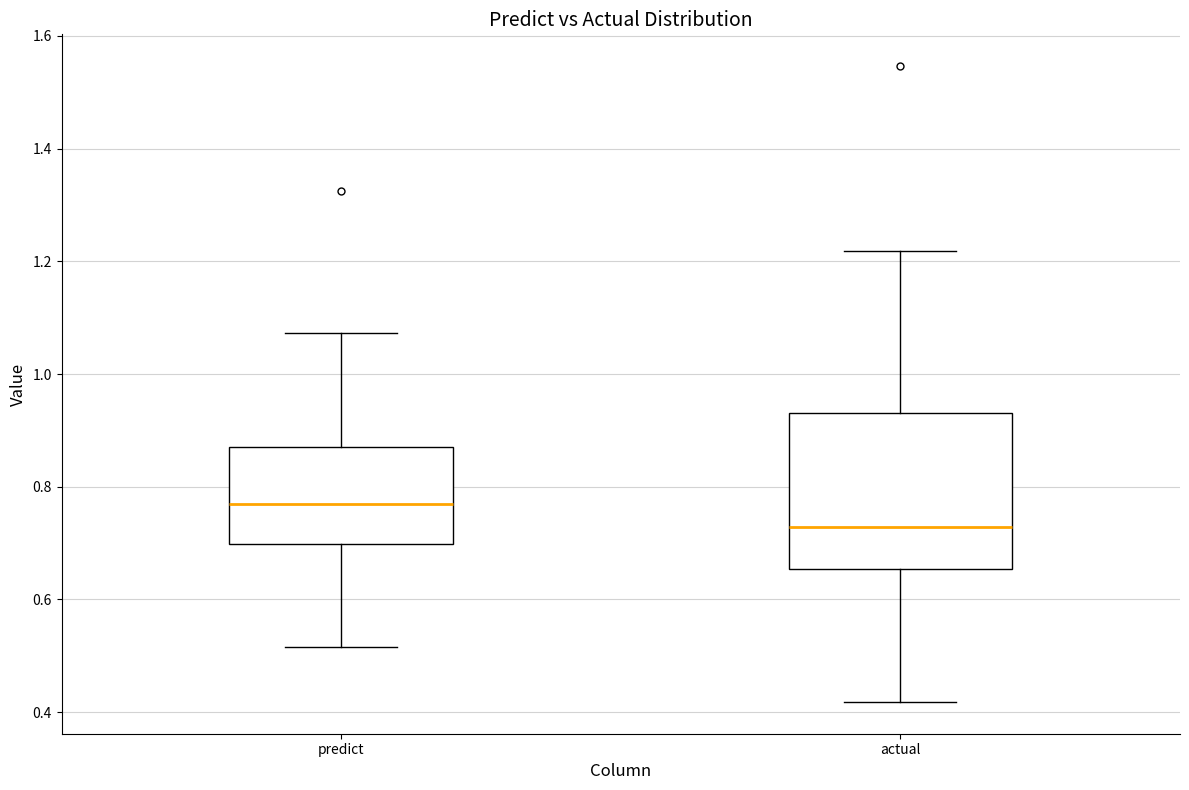

Which box is the tallest, from its lower edge to its upper edge?

actual